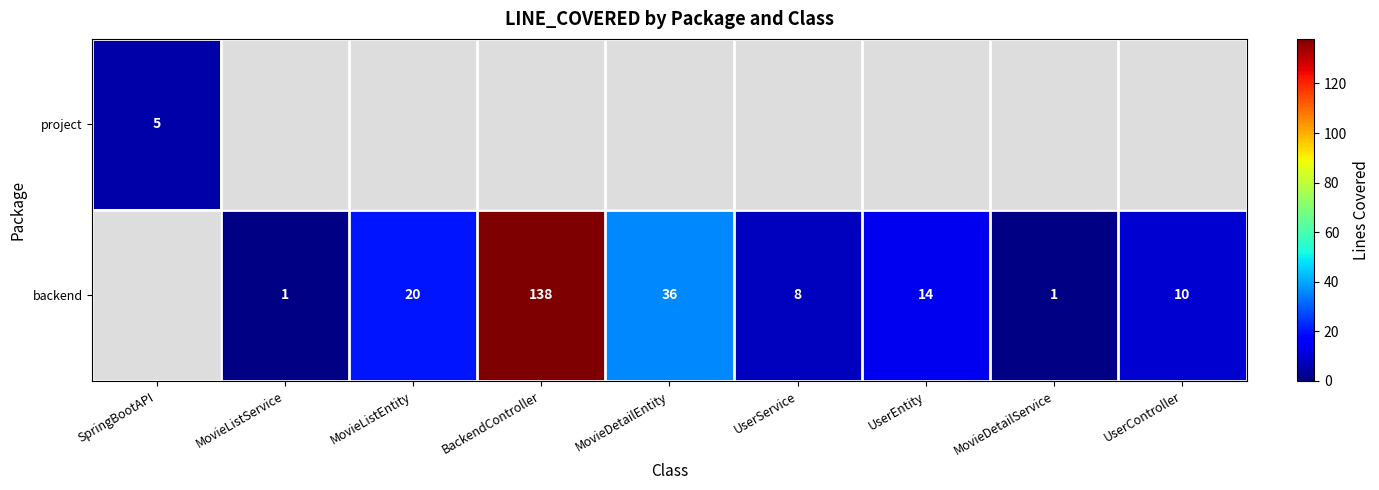

The backend series shows 2 at MovieDetailService. True or false?

False